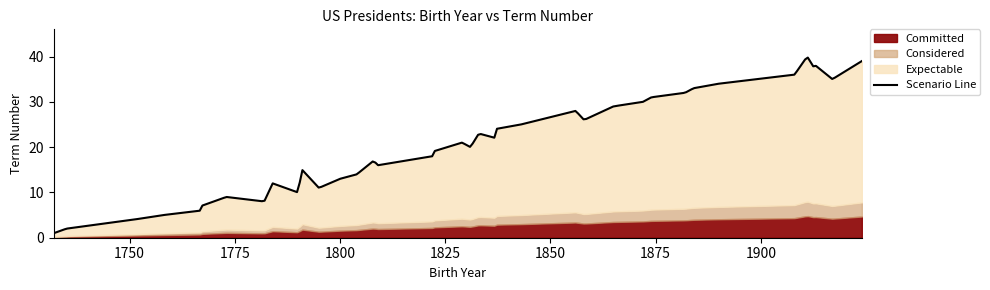

Rank the categories by value from highest to lowest.

1911, 1924, 1913, 1913, 1908, 1917, 1890, 1884, 1882, 1874, 1872, 1865, 1856, 1857, 1858, 1843, 1837, 1833, 1837, 1829, 1831, 1822, 1822, 1808, 1809, 1791, 1804, 1800, 1784, 1795, 1790, 1773, 1782, 1767, 1767, 1758, 1751, 1743, 1735, 1732